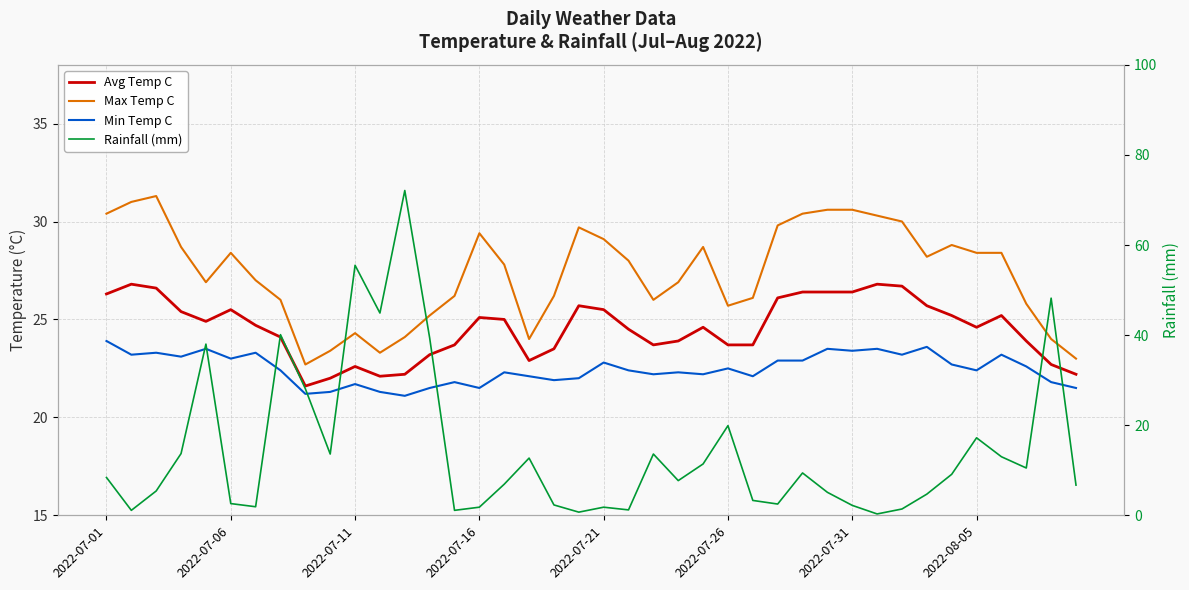

The Max Temp C series shows 43.4 at 2022-07-16. True or false?

False